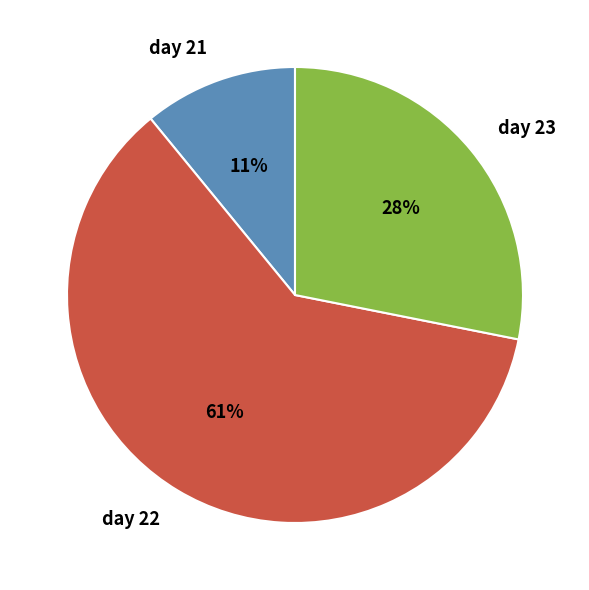

Between day 23 and day 22, which is larger?

day 22